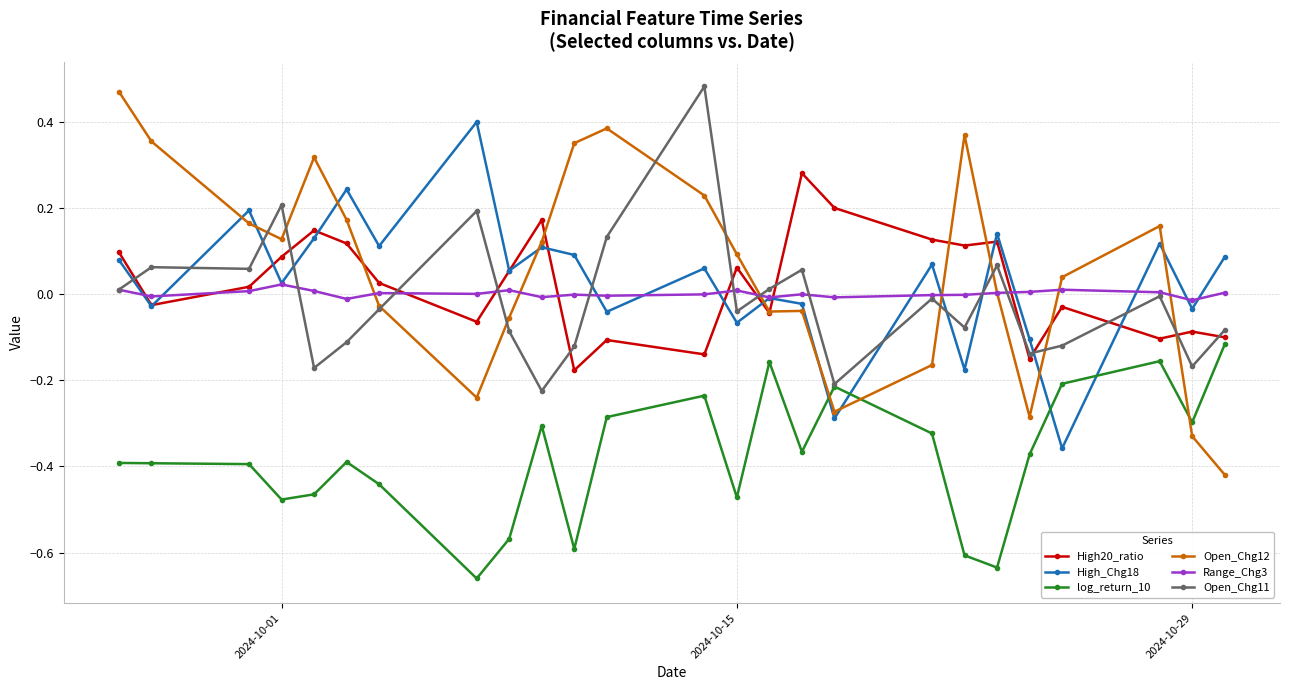

After their last crossing, which series has the higher values: log_return_10 or Open_Chg12?

log_return_10